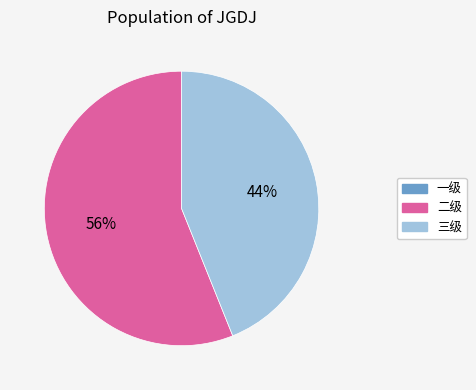

Does any single category account for the majority?

Yes